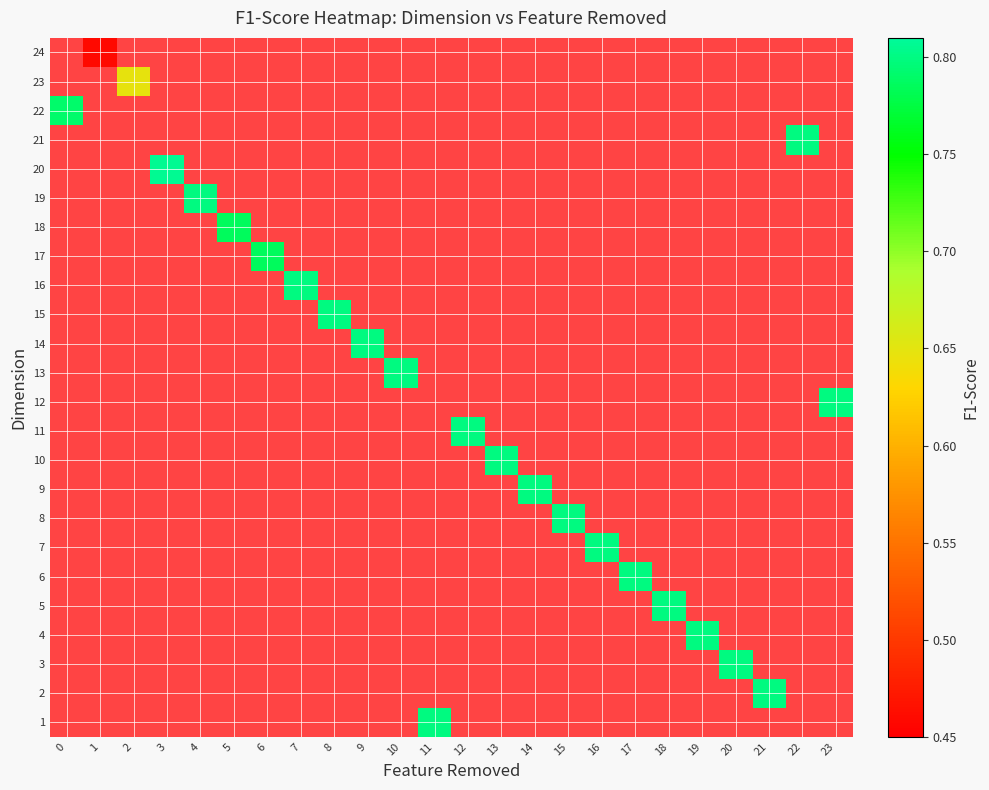

At 11, list the series in order from smallest to largest.

1, 2, 3, 4, 5, 6, 7, 8, 9, 10, 11, 12, 13, 14, 15, 16, 17, 18, 19, 20, 21, 22, 23, 24